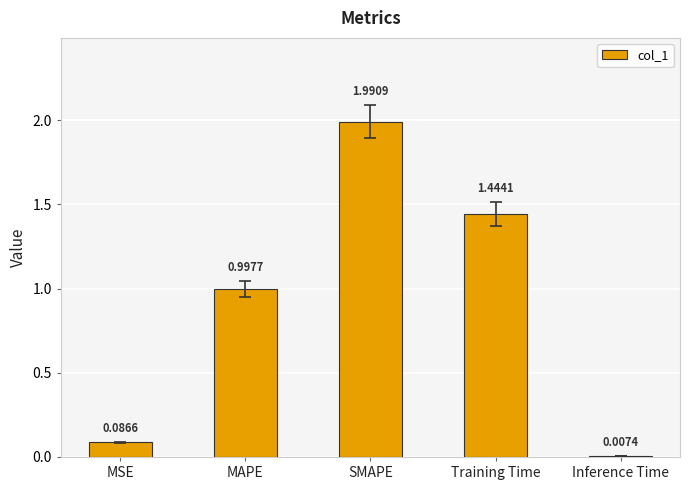

Which category has the highest value across all series?

SMAPE